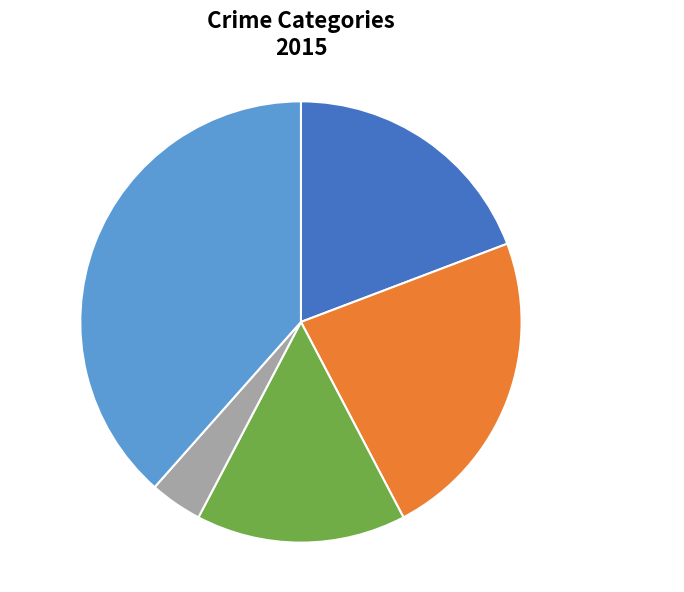

To the nearest percent, what is the combined percentage of Criminal Sexual Assault and Aggravated Battery?

38%